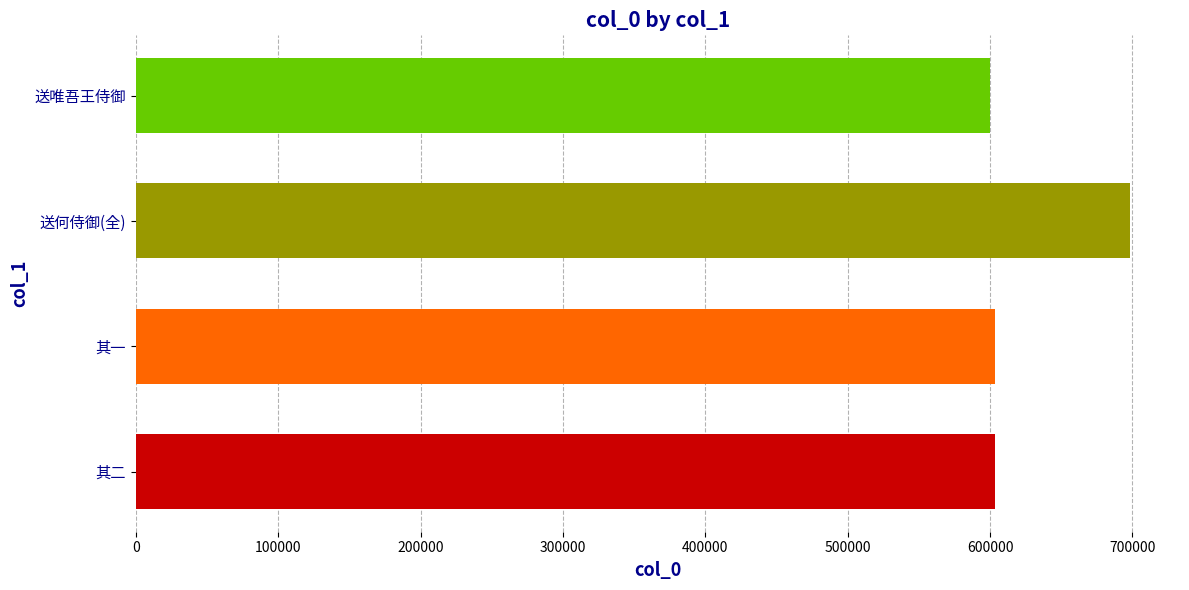

What is the ratio of the value at 其二 to the value at 其一?

1.0